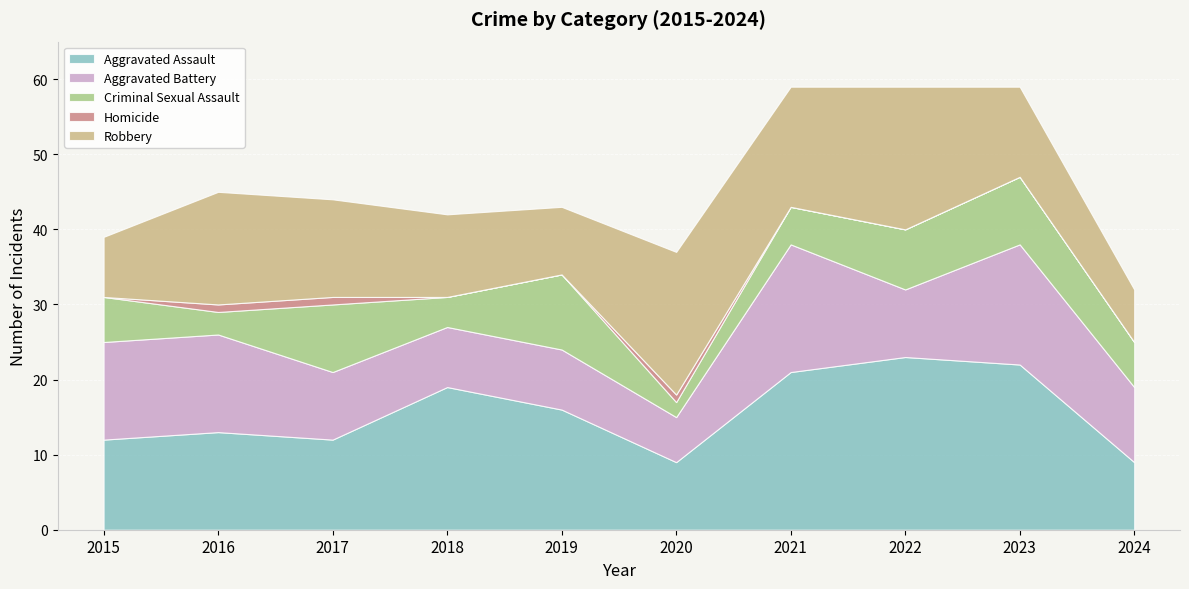

Between which two adjacent categories do Criminal Sexual Assault and Aggravated Battery first intersect?

2018 and 2019